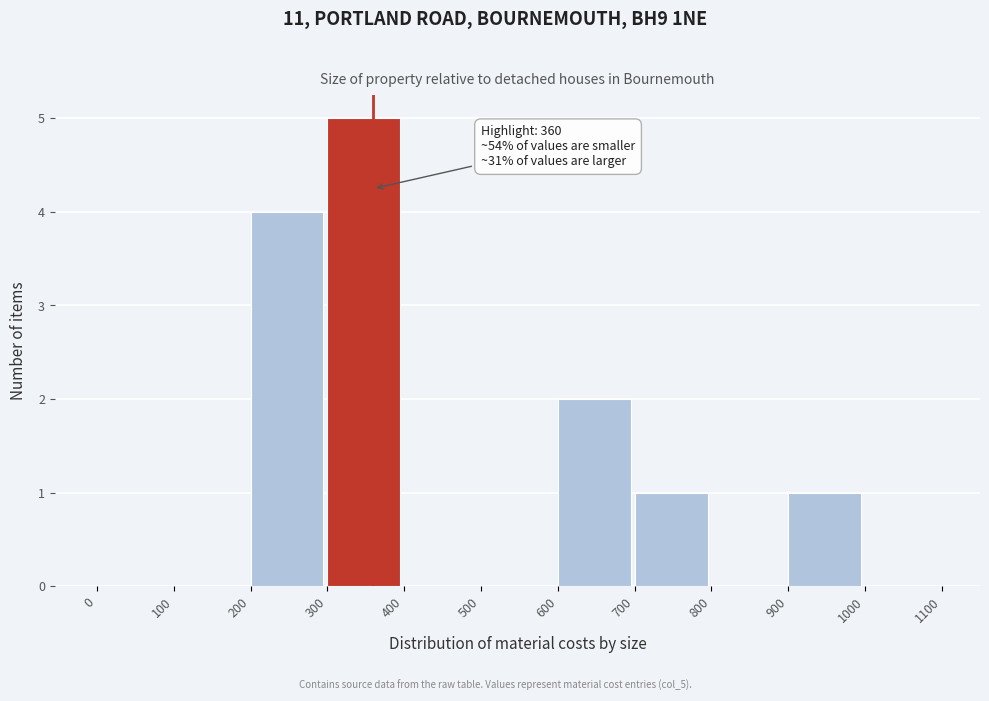

Over which range of the x-axis is the bar tallest?

300 to 400